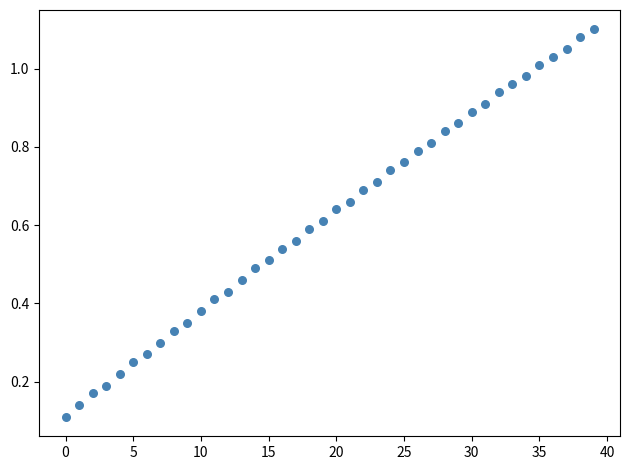

How many data points are displayed?

40